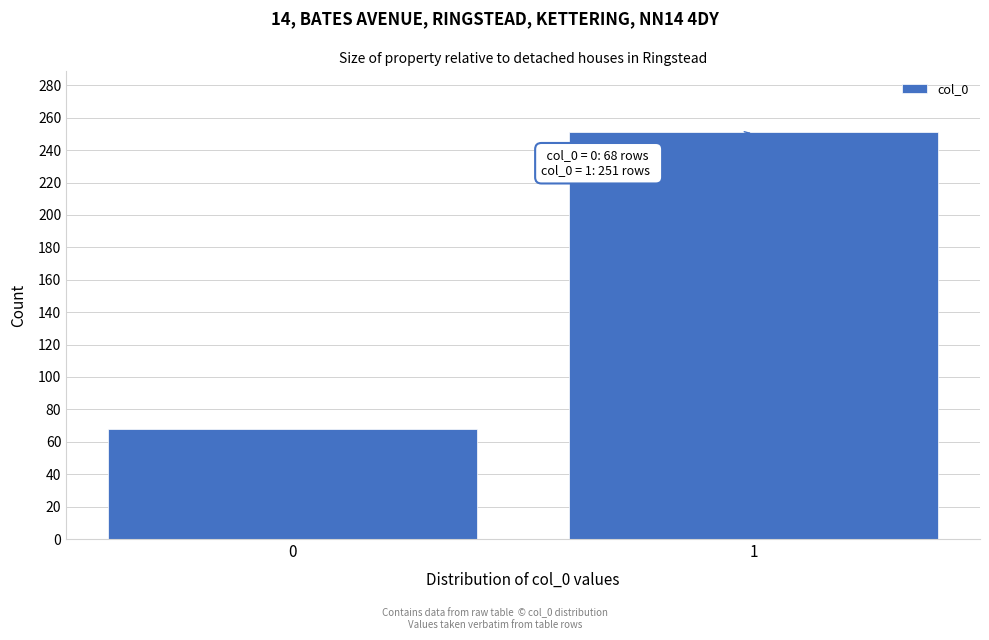

Reading left to right, list all the values displayed in this chart.

0=68	1=251